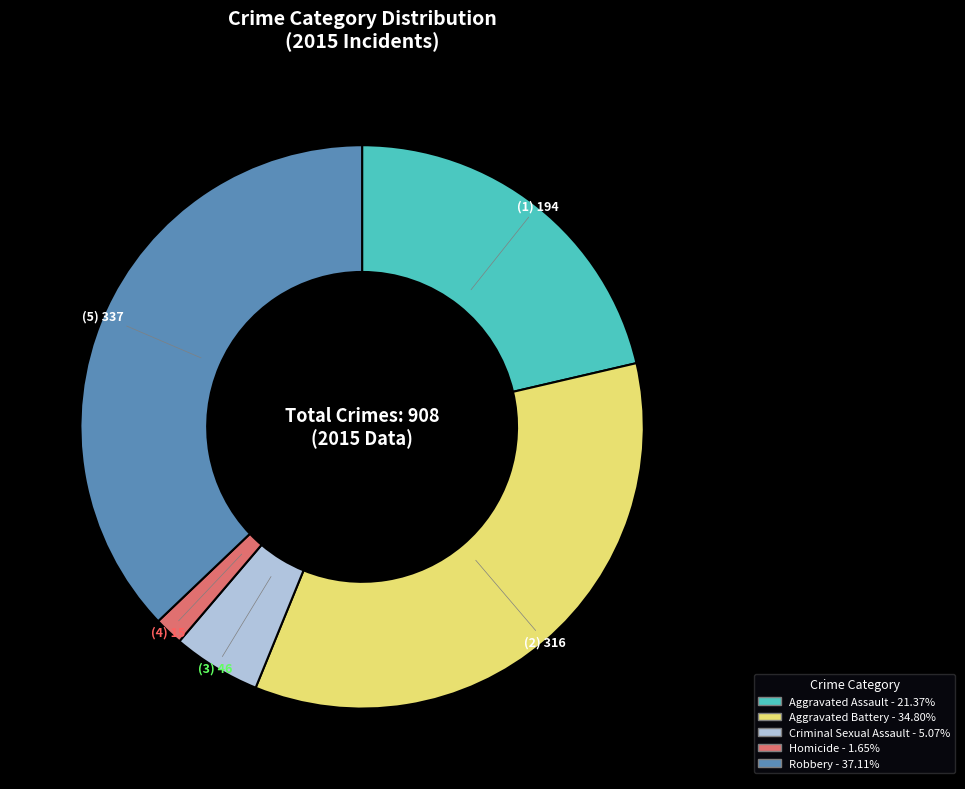

Is it true that Aggravated Battery is 46% of the pie?

False